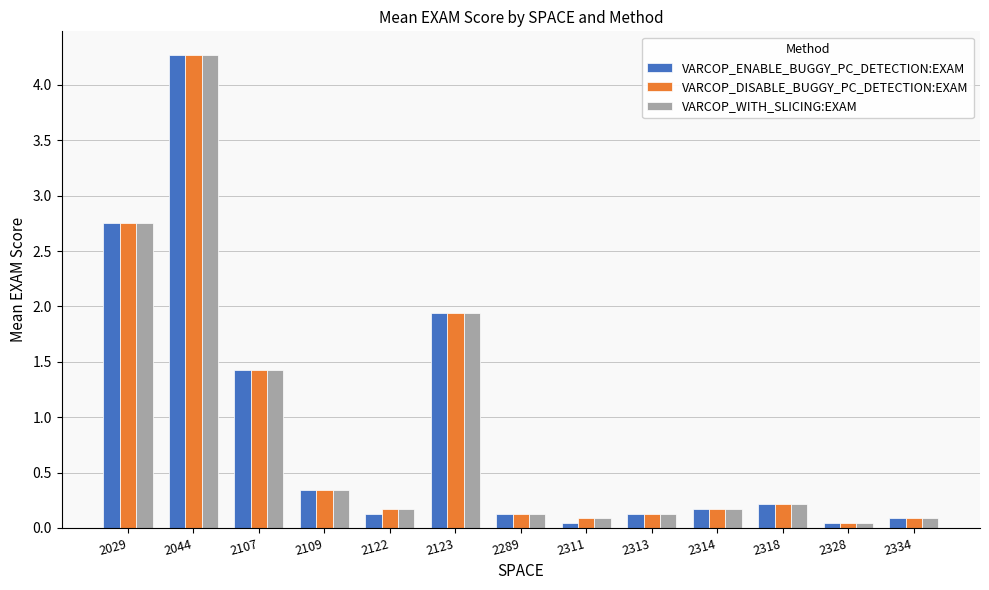

Is the value of VARCOP_DISABLE_BUGGY_PC_DETECTION:EXAM at 2123 greater than the value of VARCOP_ENABLE_BUGGY_PC_DETECTION:EXAM at 2029?

No